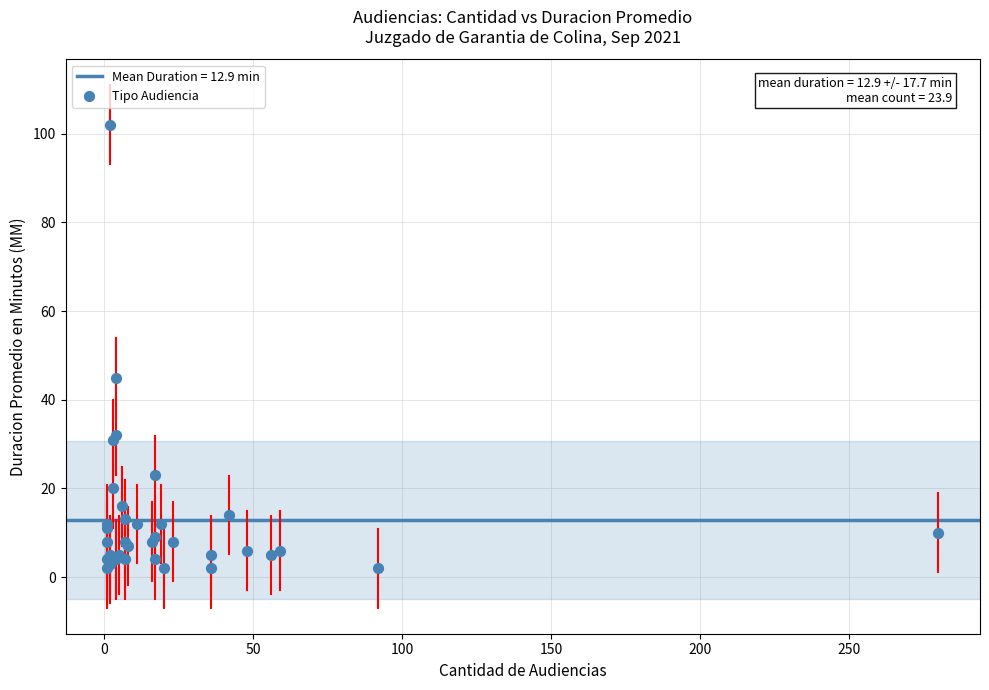

What Y value in the scatter plot is closest to 52?

45